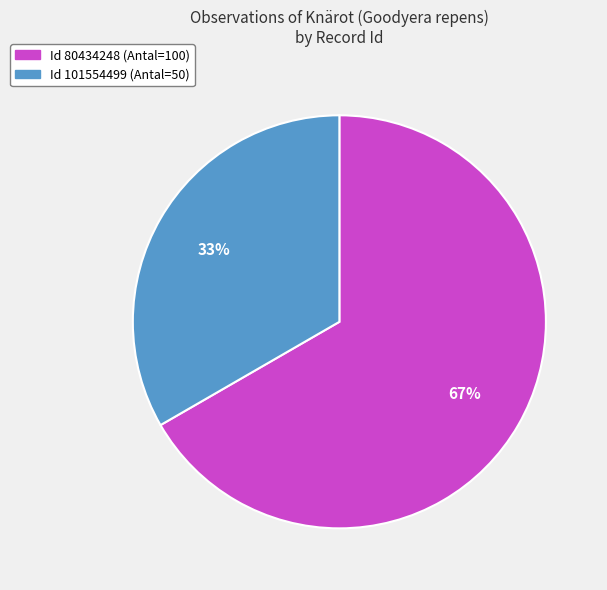

Is the sum of Id 101554499 (Antal=50) and Id 80434248 (Antal=100) greater than half?

Yes